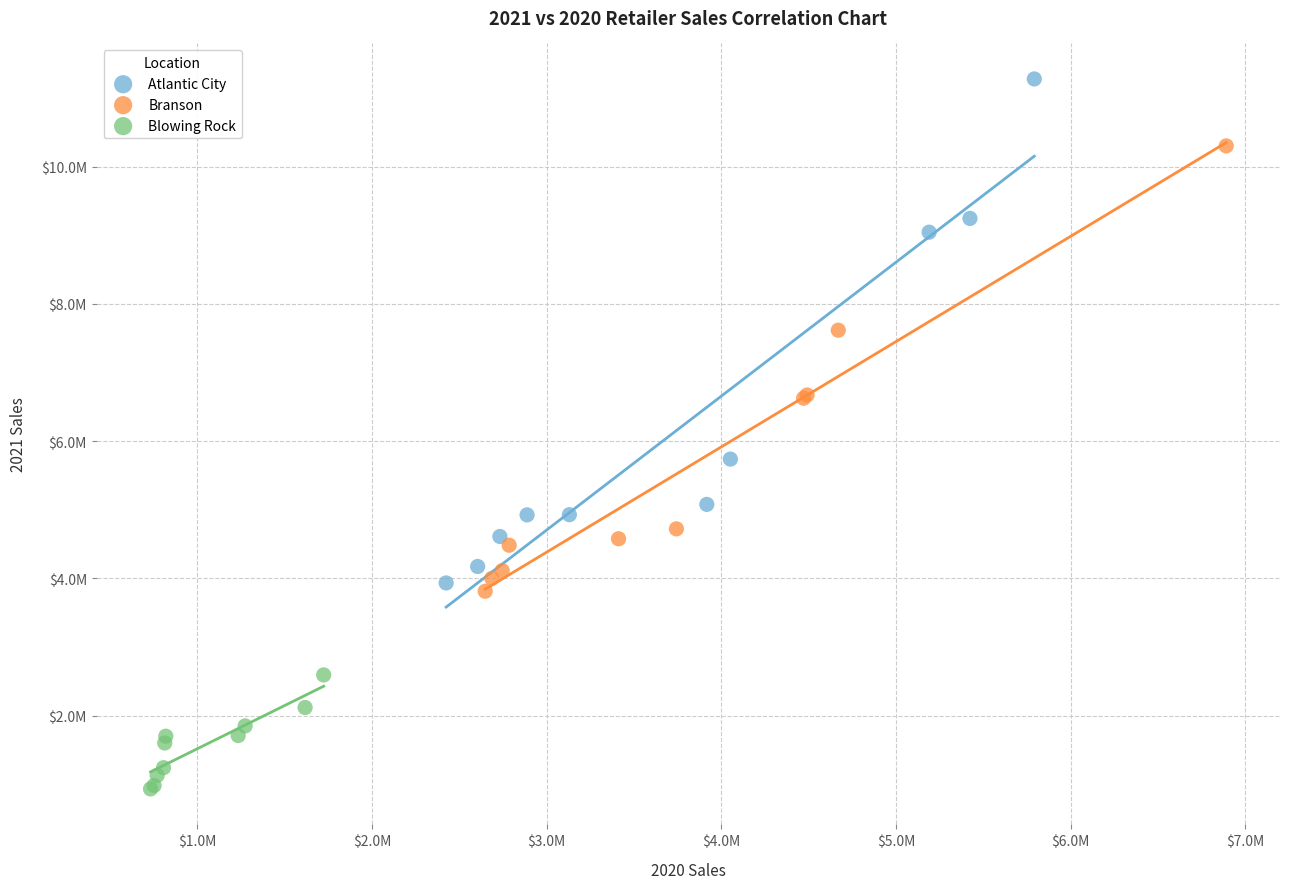

Which series reaches the minimum Y coordinate?

Blowing Rock